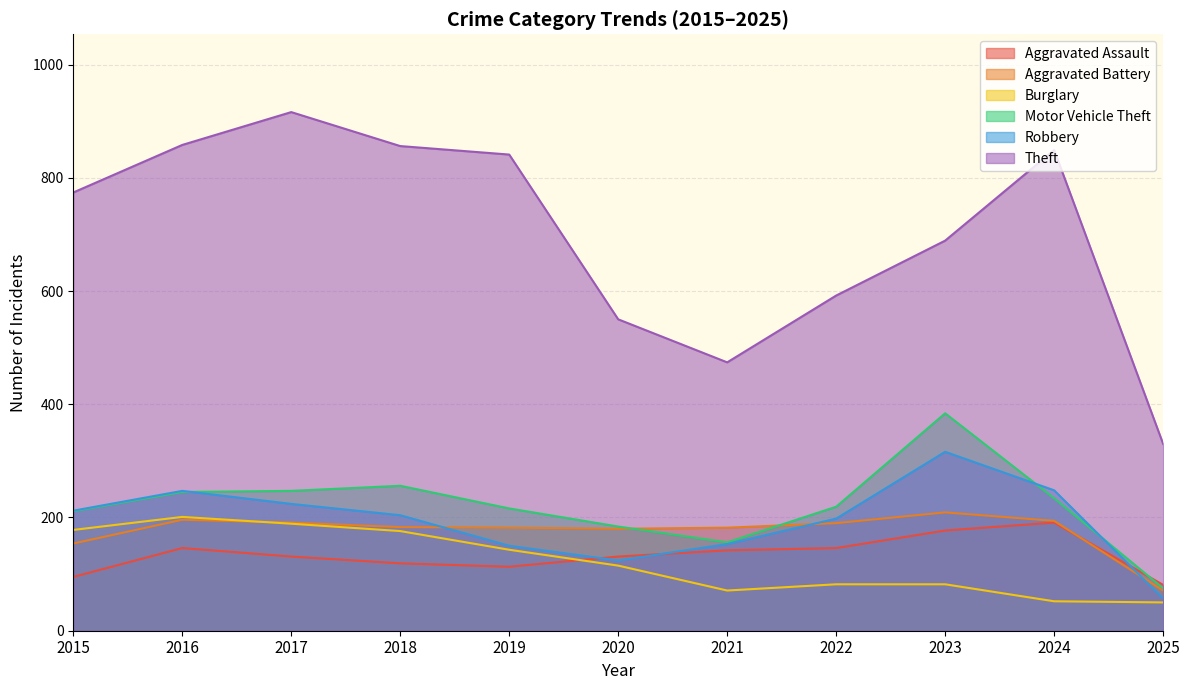

Which category has the highest value across all series?

2017